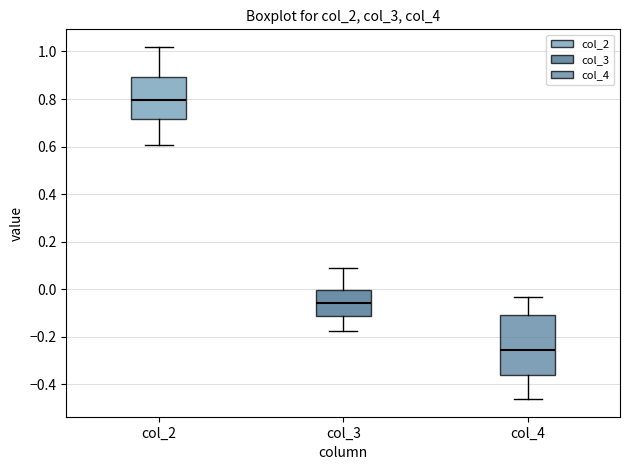

Reading left to right, read every box against the y-axis: the position of its median line, the range the box covers, and the ends of its whiskers. The values are not printed on the chart, so give them approximately, as read against the axis.

col_2: median 0.80, box 0.72 to 0.90, whiskers 0.60 to 1.02
col_3: median -0.06, box -0.12 to 0.00, whiskers -0.18 to 0.08
col_4: median -0.26, box -0.36 to -0.10, whiskers -0.46 to -0.04